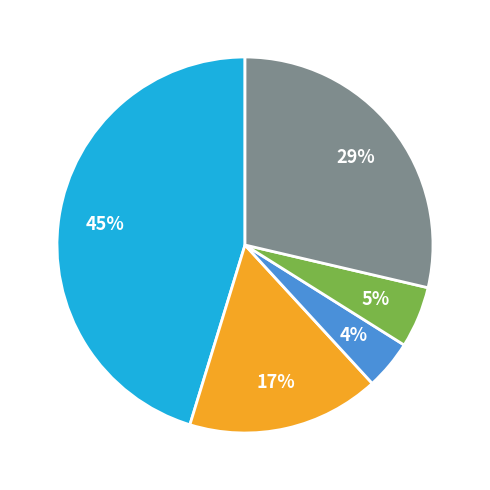

Is there any slice that represents more than half of the pie?

No